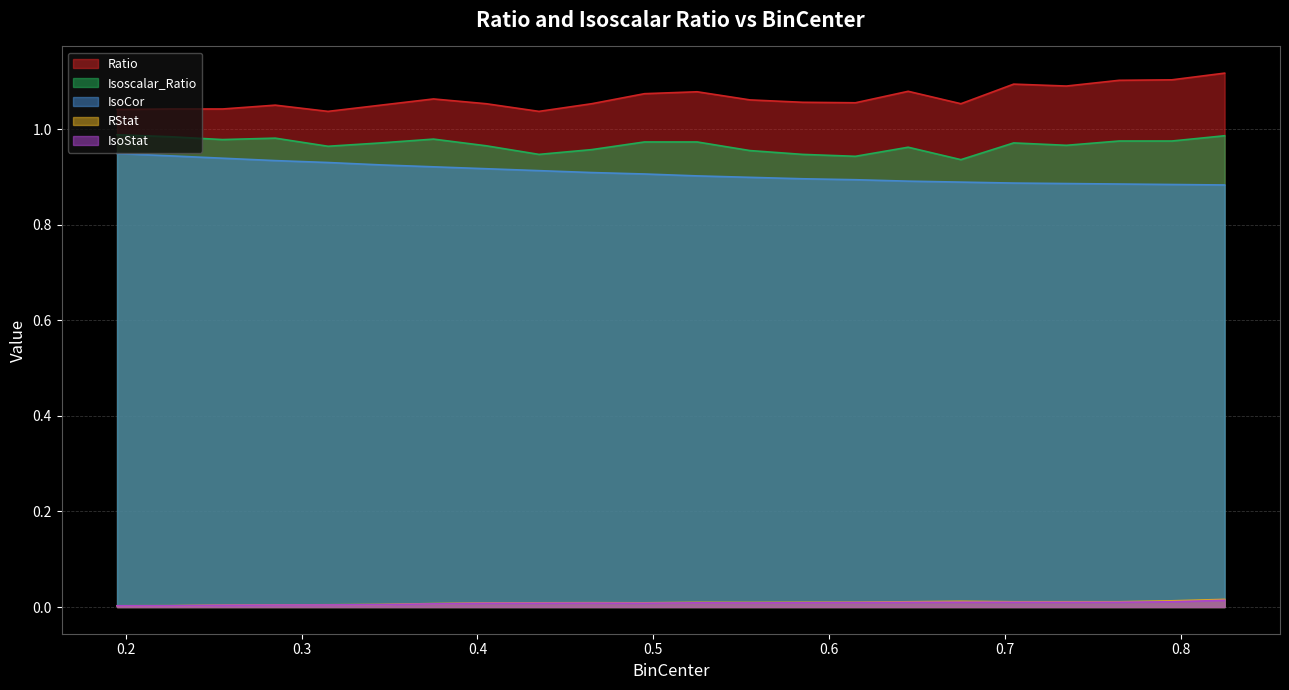

Which series changed the most between 0.405 and 0.435?

Isoscalar_Ratio